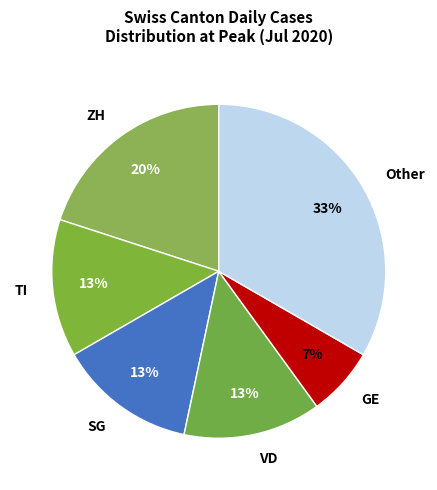

Between ZH and SG, which is larger?

ZH